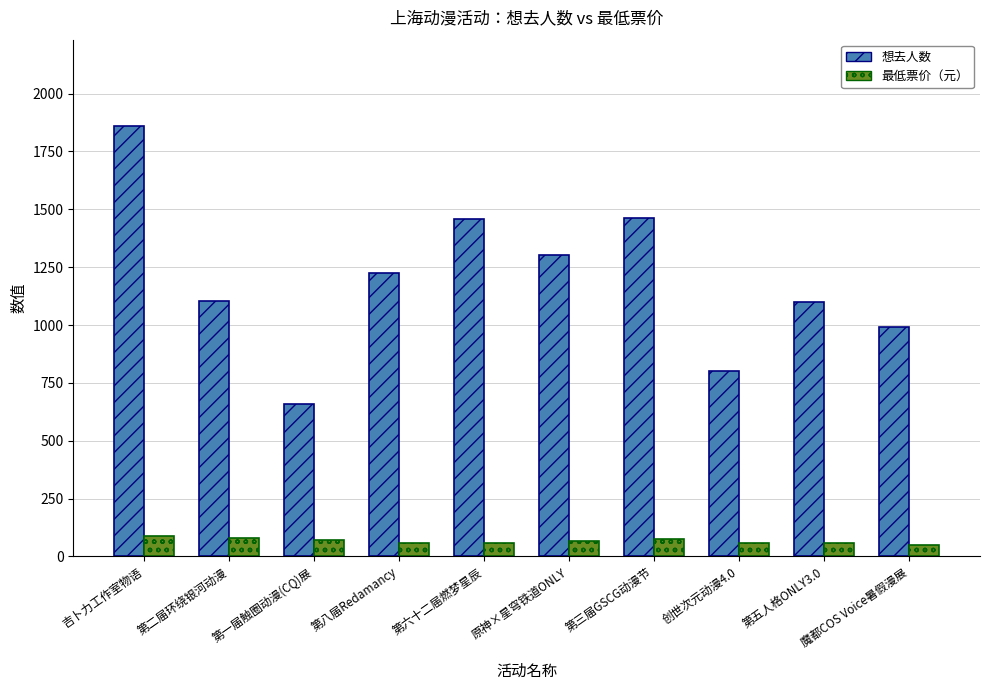

What is the greatest value displayed?

1861.0